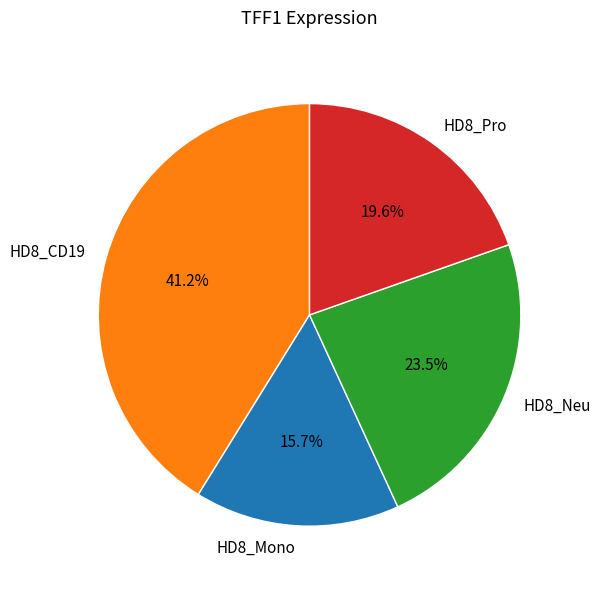

What percentage is NOT represented by HD8_Mono?

84.3%